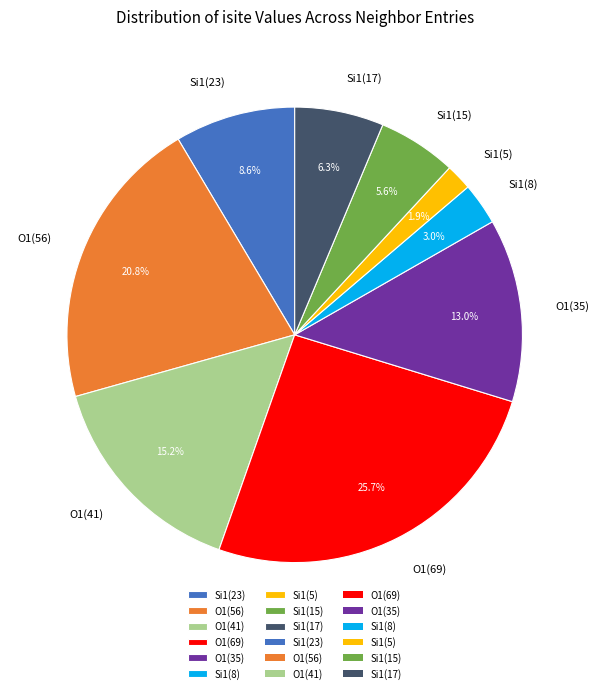

Does O1(41) represent more than half of the total?

No